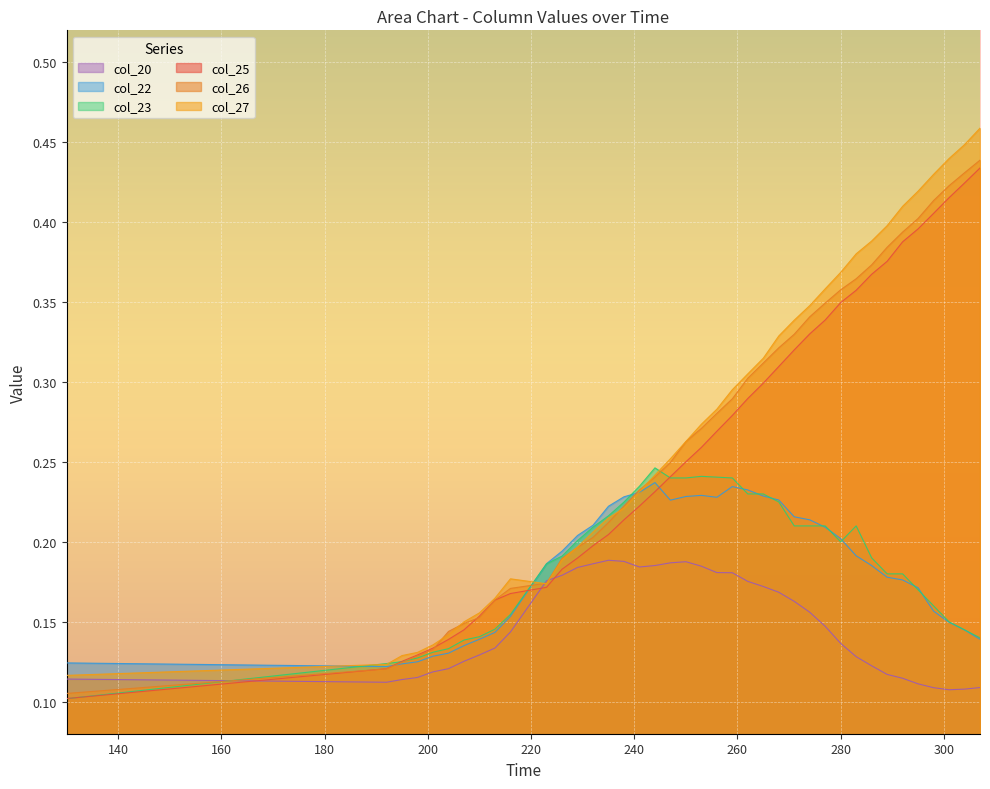

What is the sum of the col_25 values at 283.0 and 298.0?

0.8